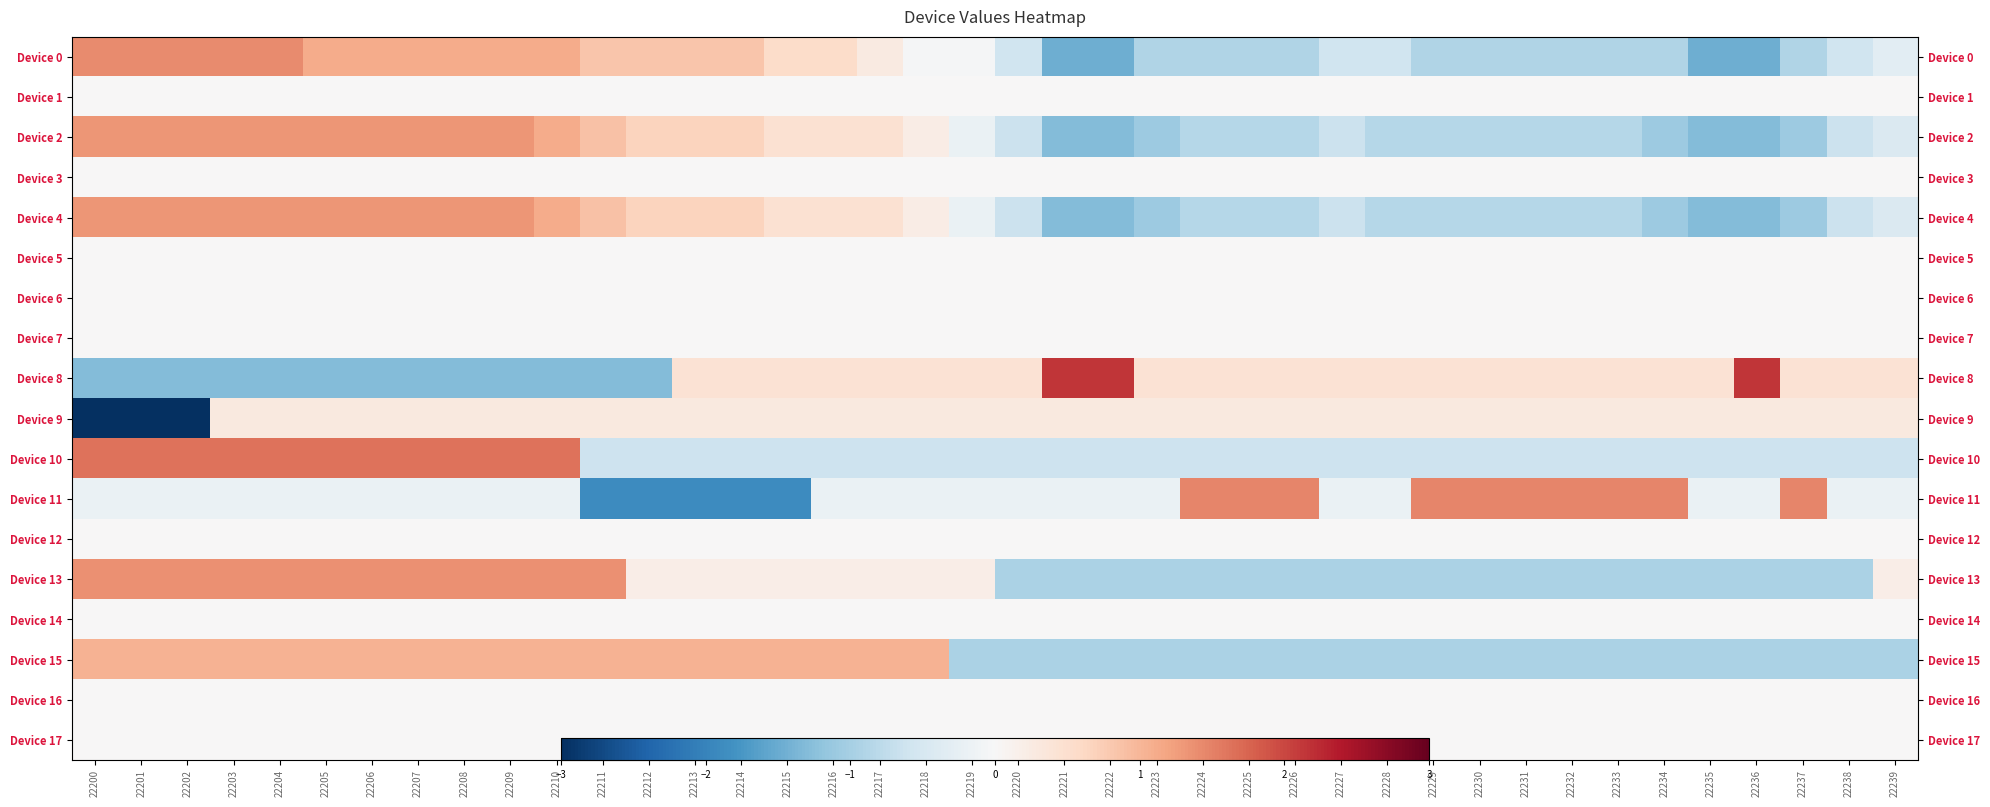

Which series has the widest spread of values?

Device 9